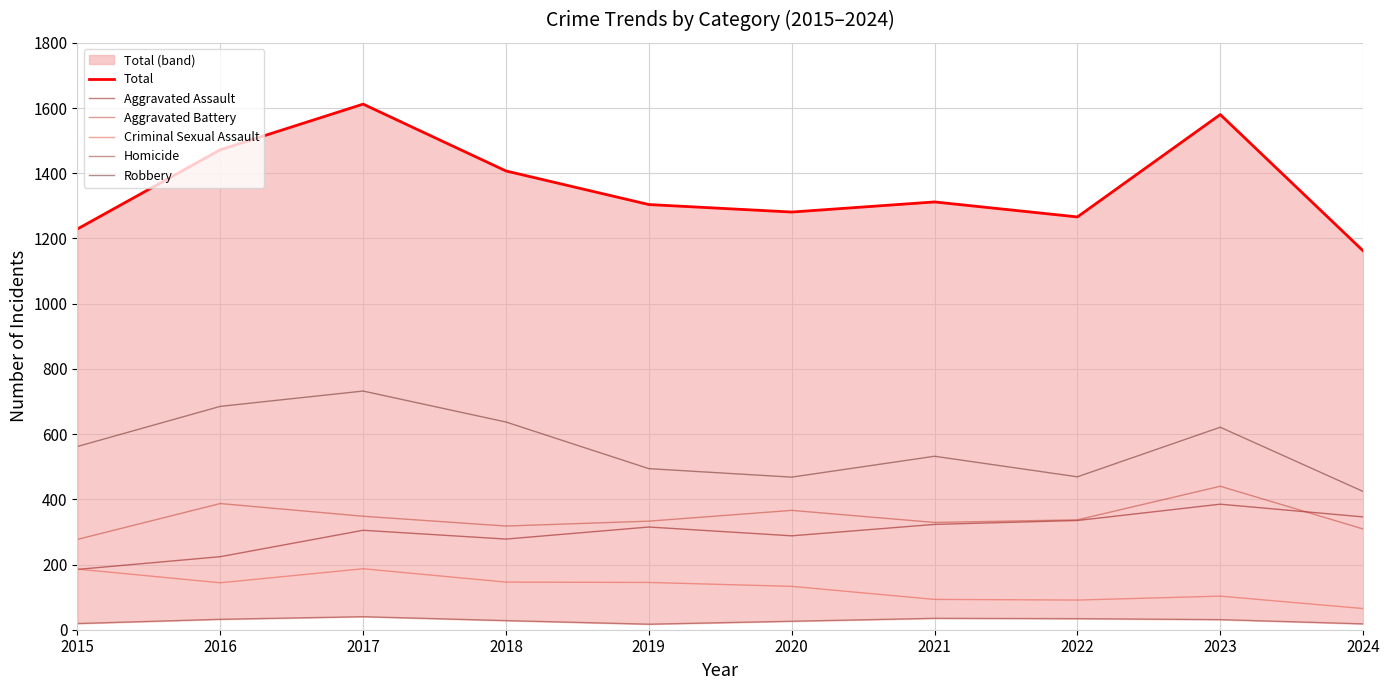

True or false: Robbery and Total intersect in this chart.

False